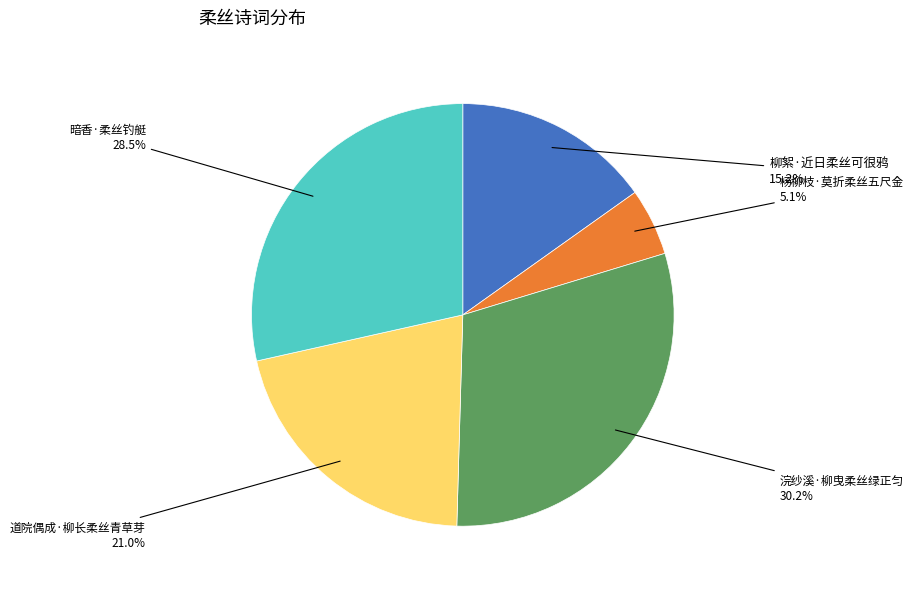

Which category has the biggest portion of the pie?

浣纱溪·柳曳柔丝绿正匀